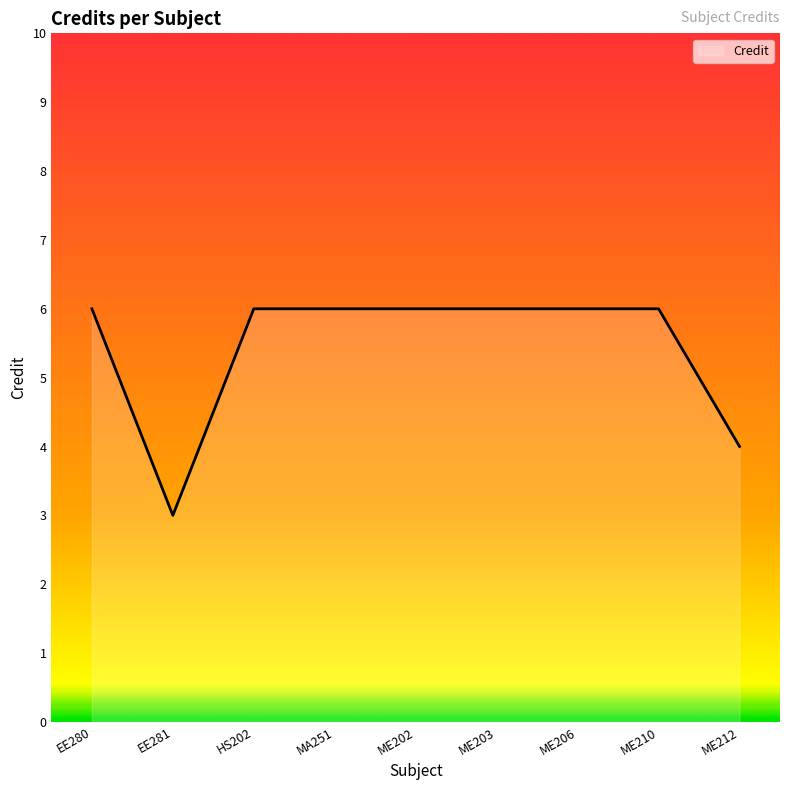

Reading left to right, extract all data points from this chart.

6	3	6	6	6	6	6	6	4